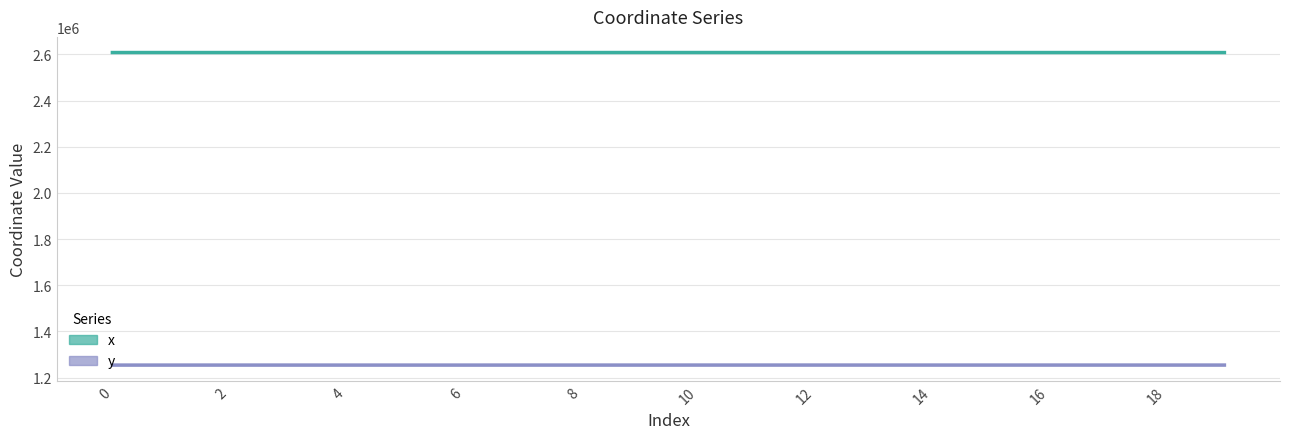

What is the label of the 20th point from the left?

19